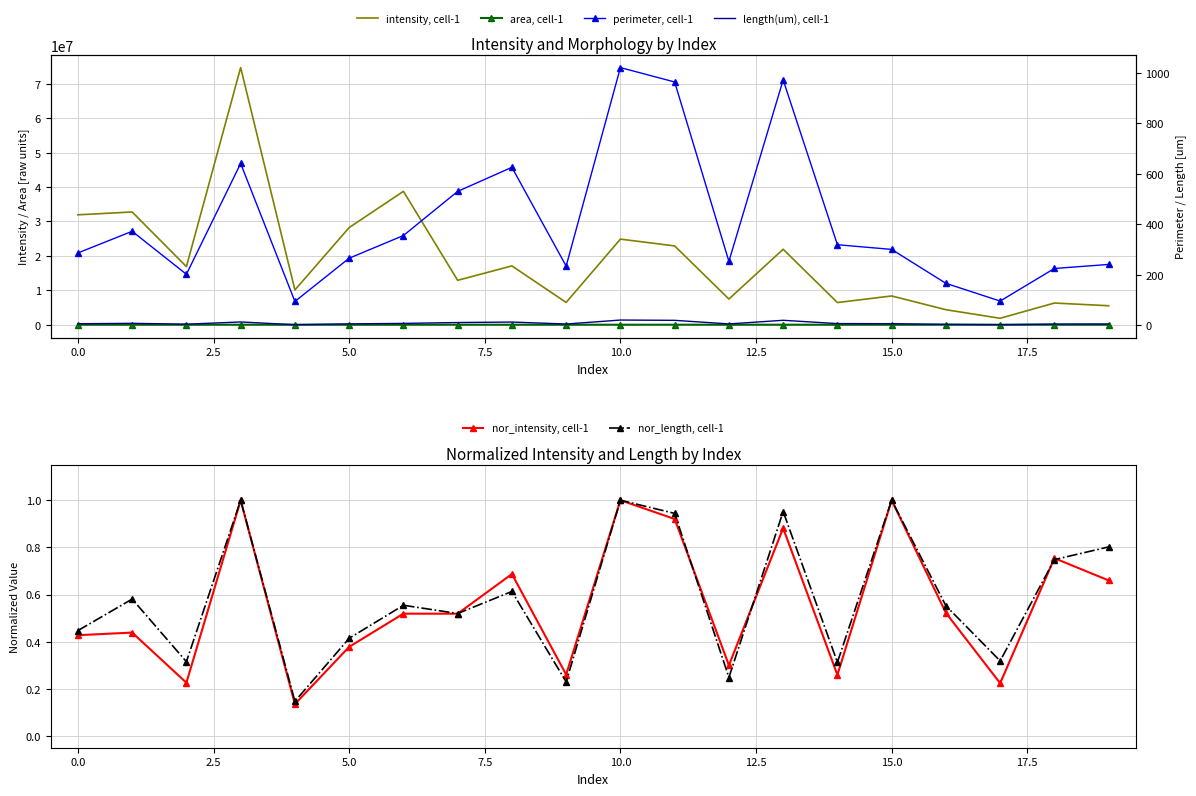

What is the difference between the maximum and minimum values in the nor_length, cell-1 series?

0.9